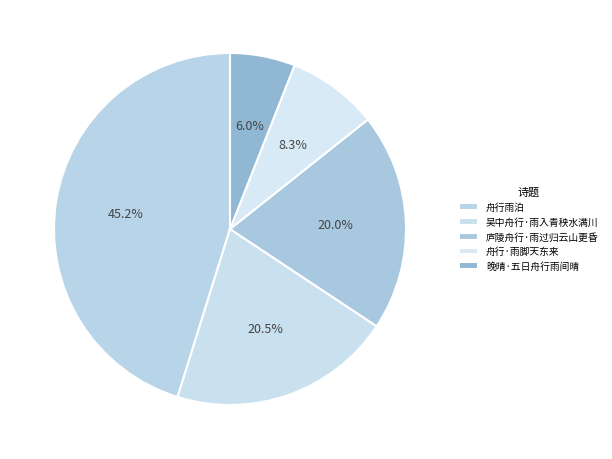

To the nearest percent, what is the combined percentage of 舟行·雨脚天东来 and 庐陵舟行·雨过归云山更昏?

28%